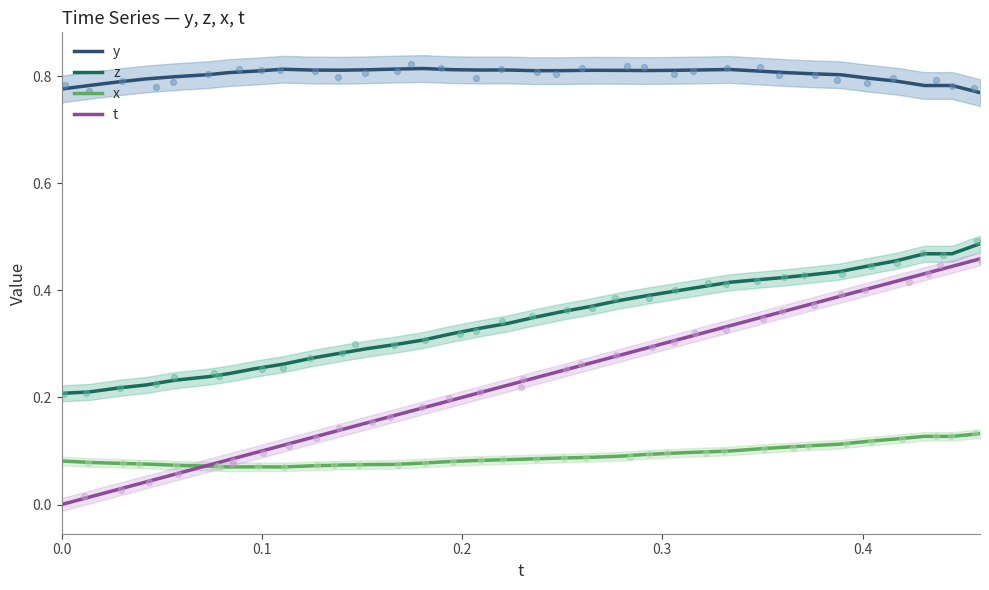

What are all the series names shown in the legend?

y, z, x, t